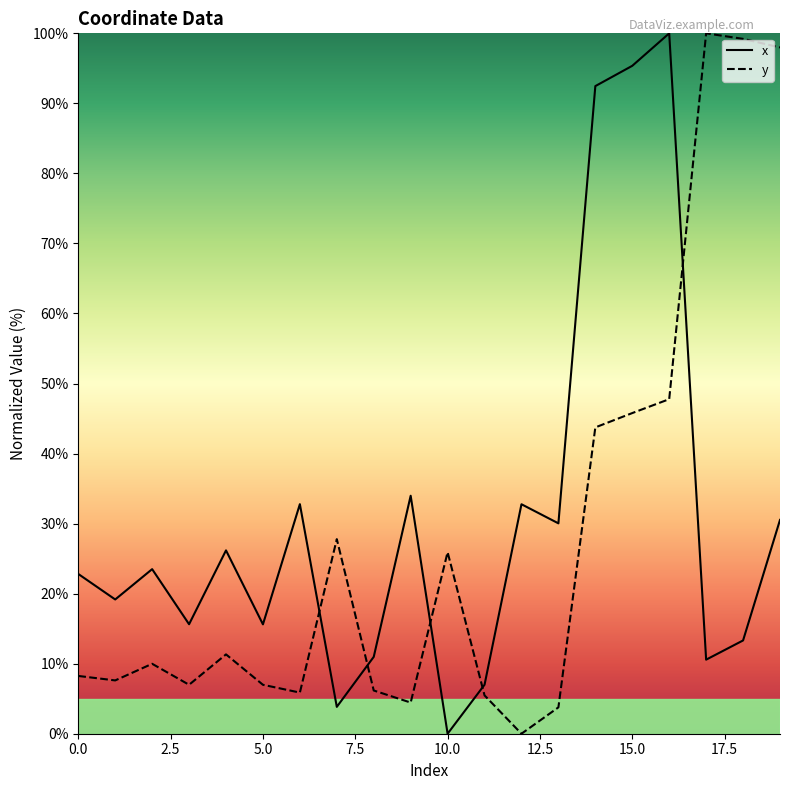

Where does the x series first go above 23?

2